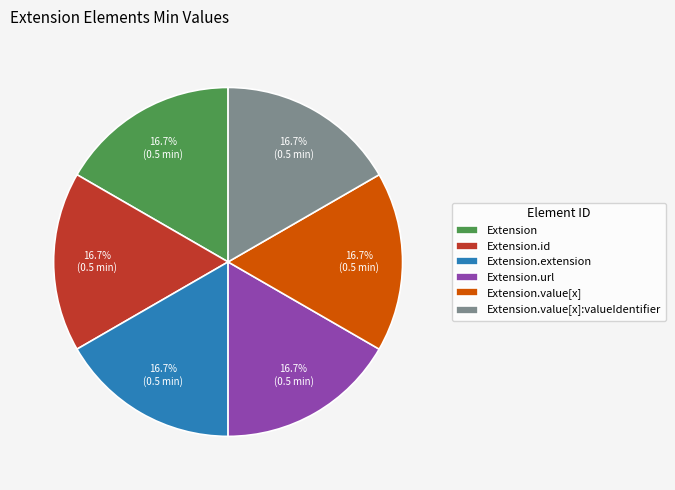

To the nearest percent, what percentage of the pie is Extension.url?

17%